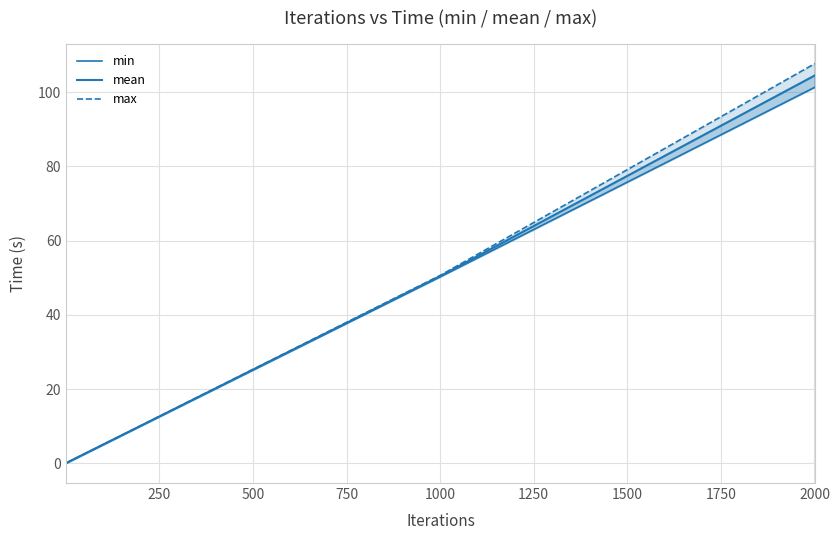

What is the difference between the second highest and minimum values in the mean series?

50.4